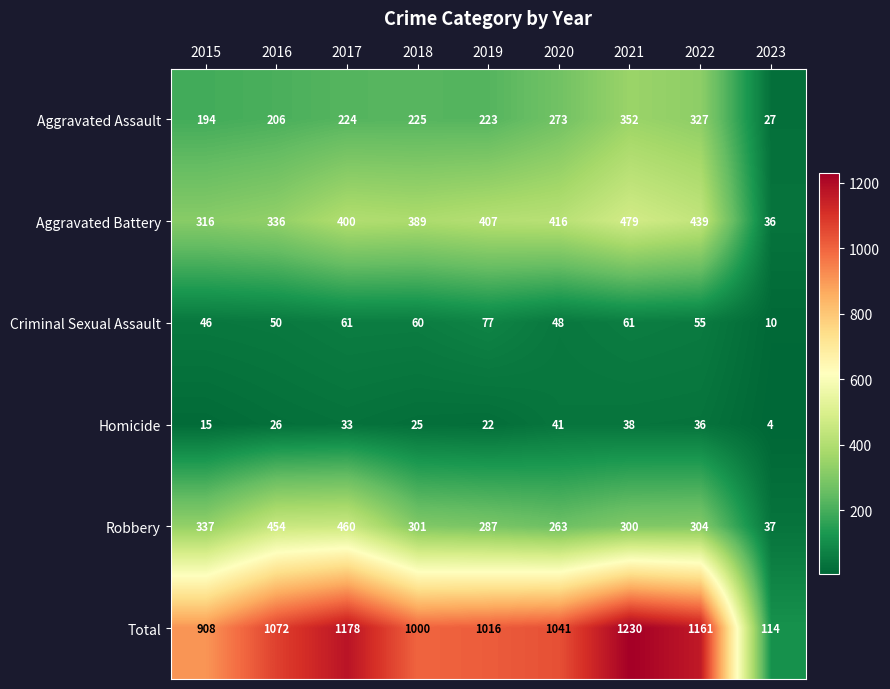

Which series has the widest spread of values?

Total